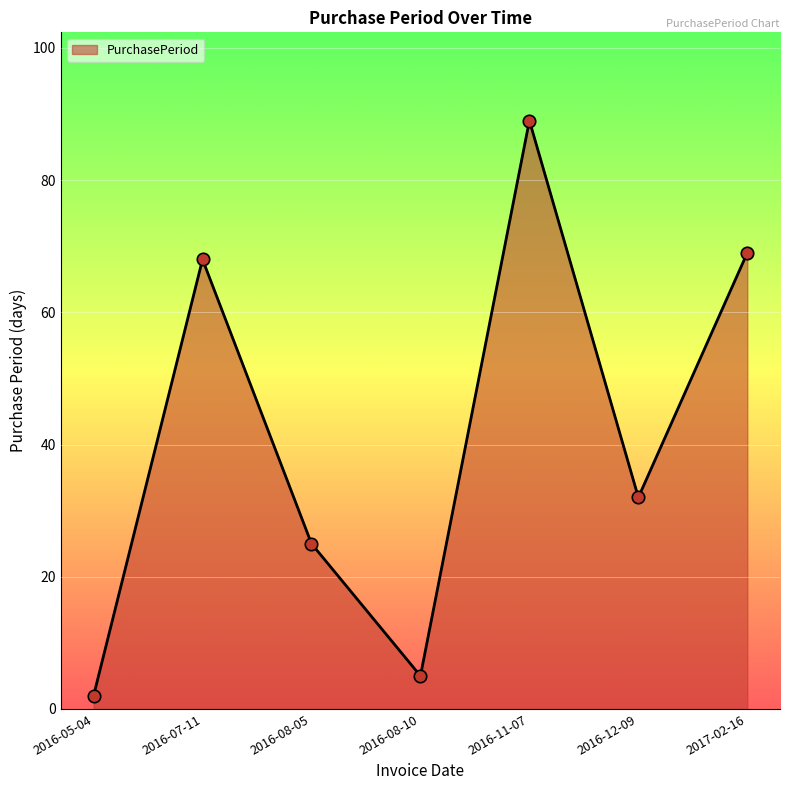

Between 2016-08-05 and 2016-12-09, which is larger?

2016-12-09